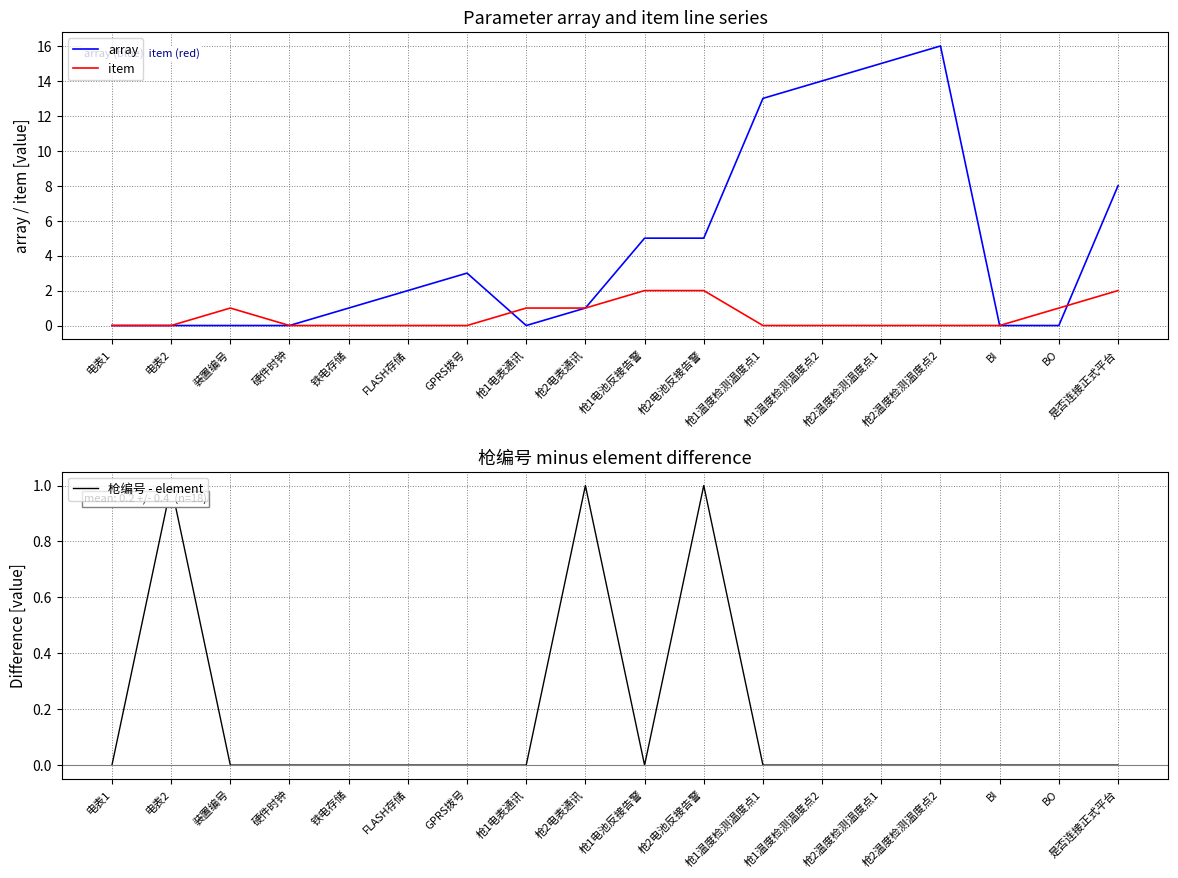

How many data points in array are less than 2?

9